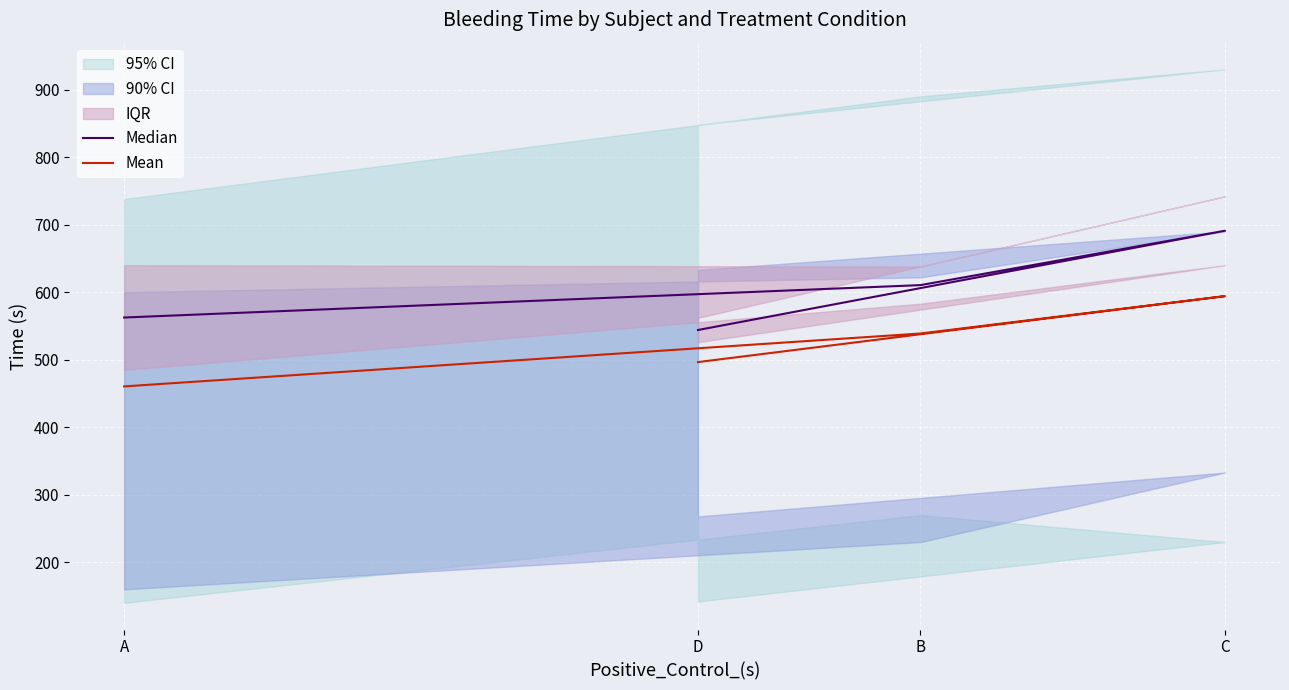

How many lines are shown in the chart?

2